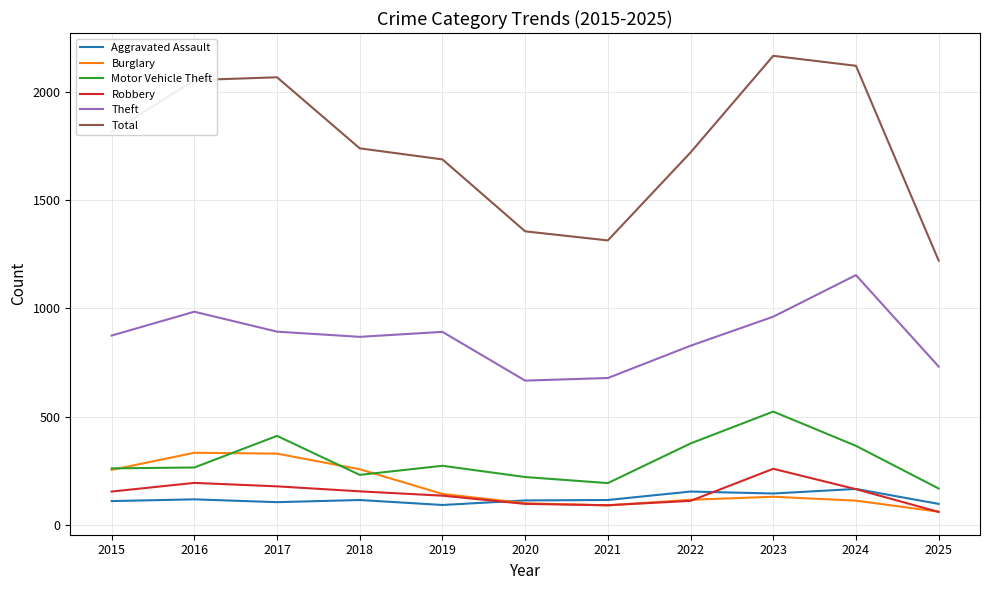

What is the minimum value shown in the chart?

60